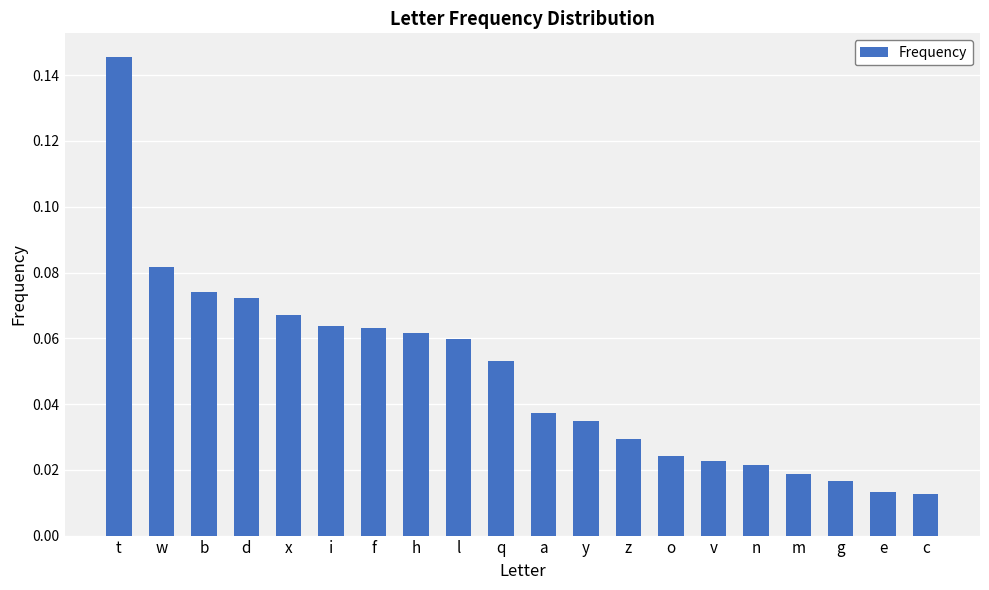

The value at h is 0.0. True or false?

False